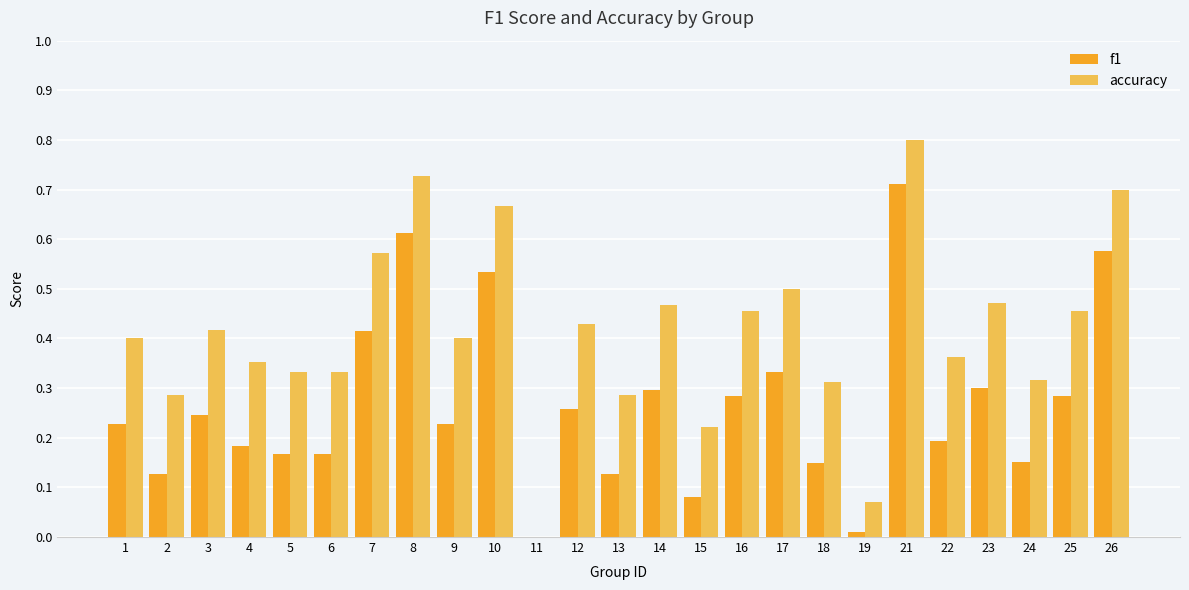

At which category is the sum across all series the highest?

21